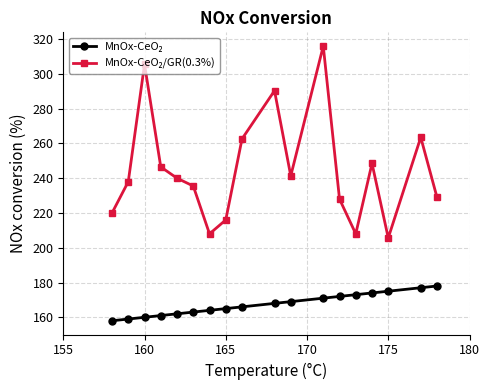

At how many categories does at least one series exceed 260?

5